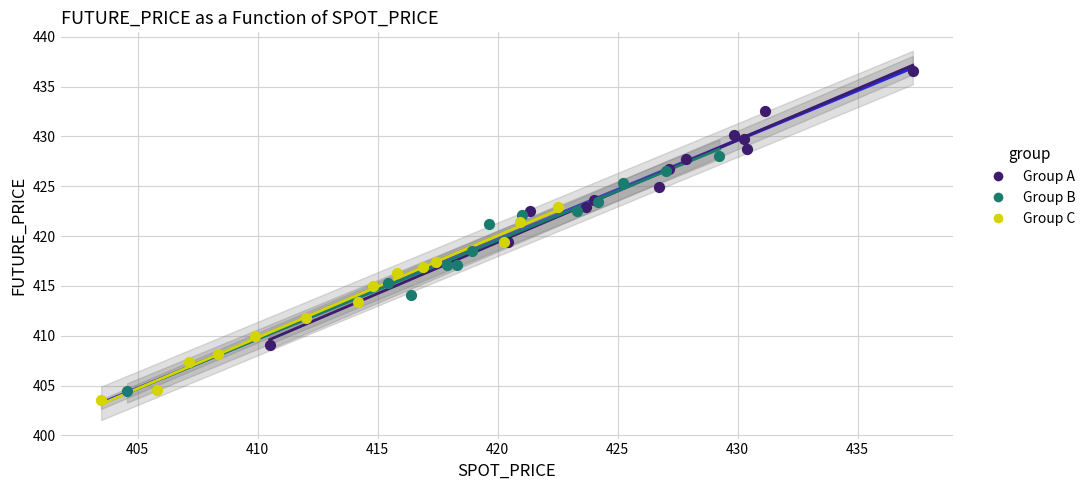

Which series has the widest spread of Y values?

Group A